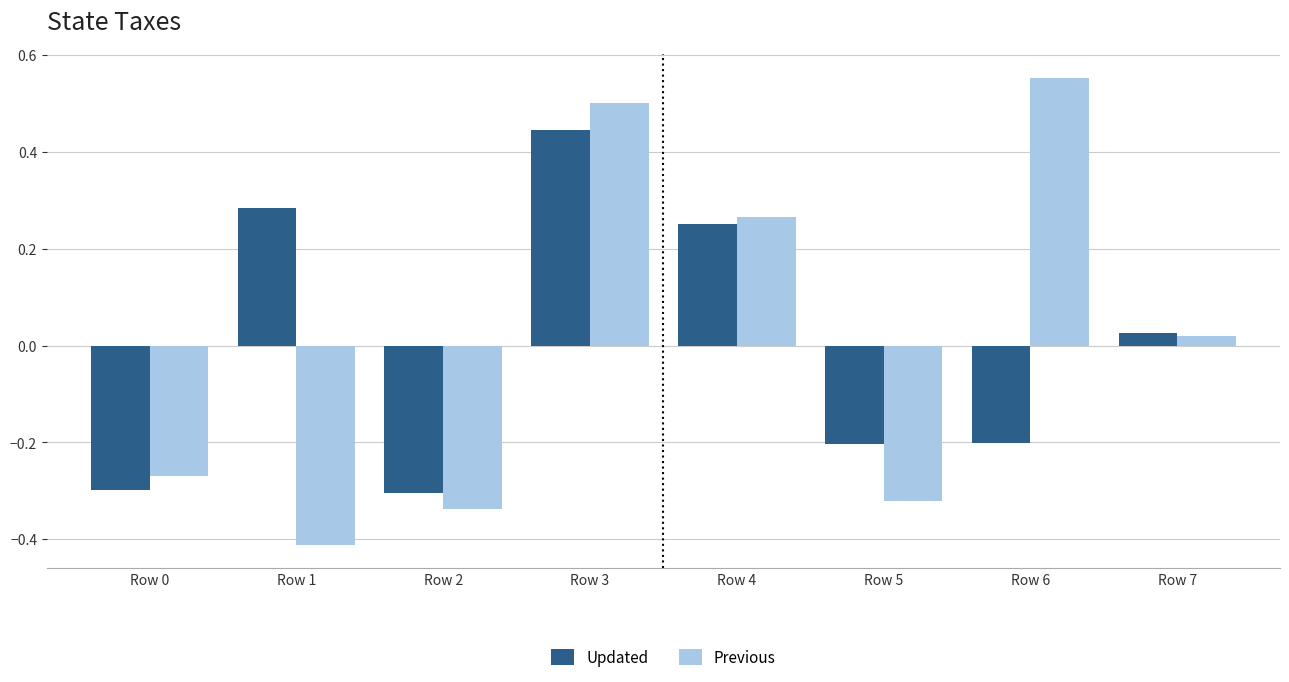

How many values in the Updated series exceed 0?

4